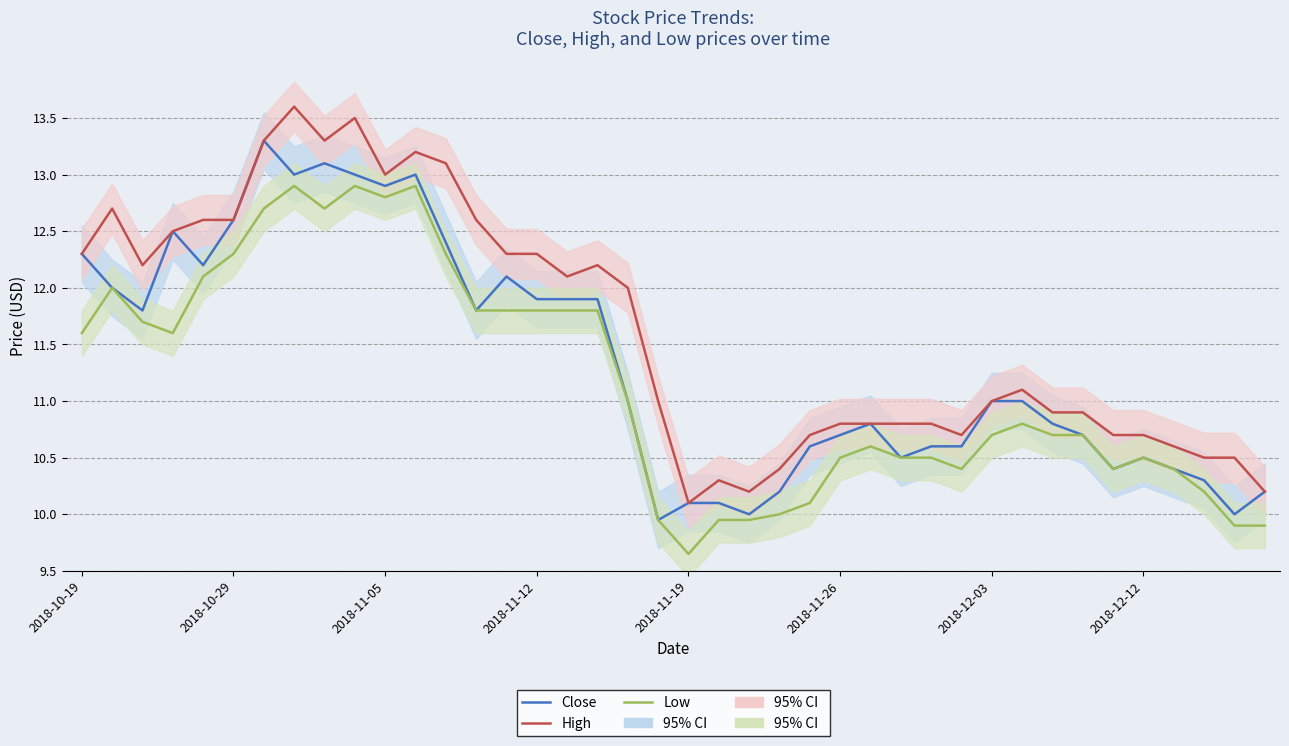

Reading left to right, extract all data points from this chart.

Close: 12.3	12.0	11.8	12.5	12.2	12.6	13.3	13.0	13.1	13.0	12.9	13.0	12.4	11.8	12.1	11.9	11.9	11.9	11.0	9.9	10.1	10.1	10.0	10.2	10.6	10.7	10.8	10.5	10.6	10.6	11.0	11.0	10.8	10.7	10.4	10.5	10.4	10.3	10.0	10.2
High: 12.3	12.7	12.2	12.5	12.6	12.6	13.3	13.6	13.3	13.5	13.0	13.2	13.1	12.6	12.3	12.3	12.1	12.2	12.0	11.0	10.1	10.3	10.2	10.4	10.7	10.8	10.8	10.8	10.8	10.7	11.0	11.1	10.9	10.9	10.7	10.7	10.6	10.5	10.5	10.2
Low: 11.6	12.0	11.7	11.6	12.1	12.3	12.7	12.9	12.7	12.9	12.8	12.9	12.3	11.8	11.8	11.8	11.8	11.8	11.0	9.9	9.7	9.9	9.9	10.0	10.1	10.5	10.6	10.5	10.5	10.4	10.7	10.8	10.7	10.7	10.4	10.5	10.4	10.2	9.9	9.9